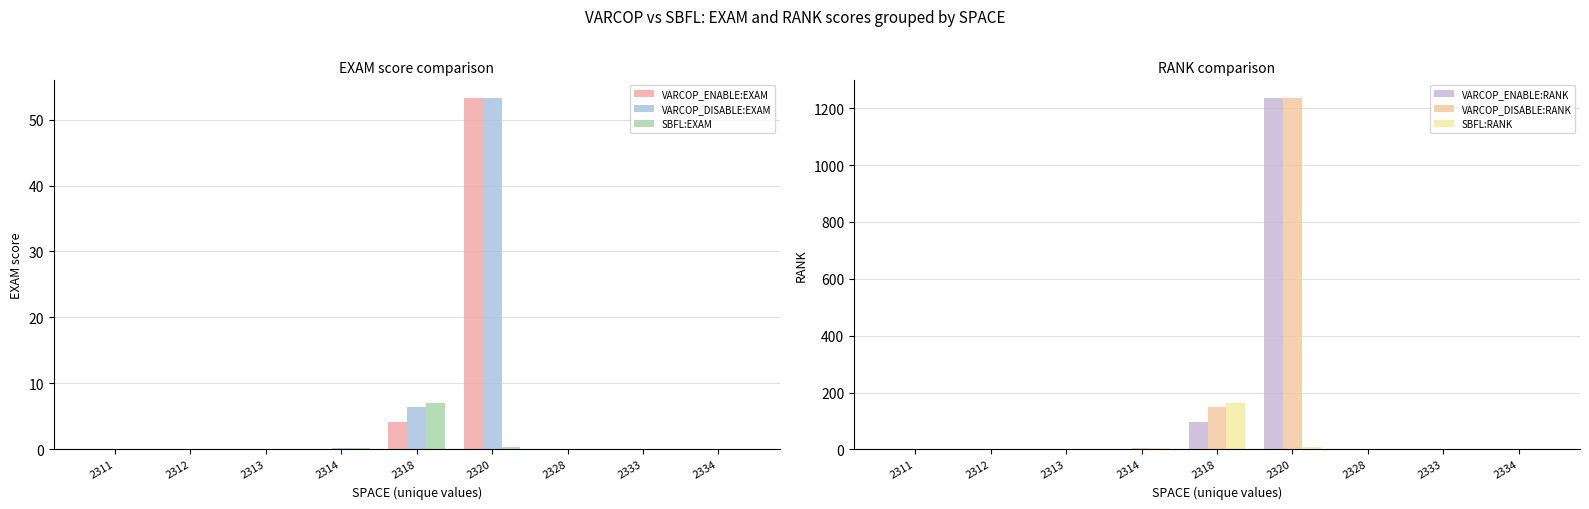

At which category is the sum across all series the highest?

2320